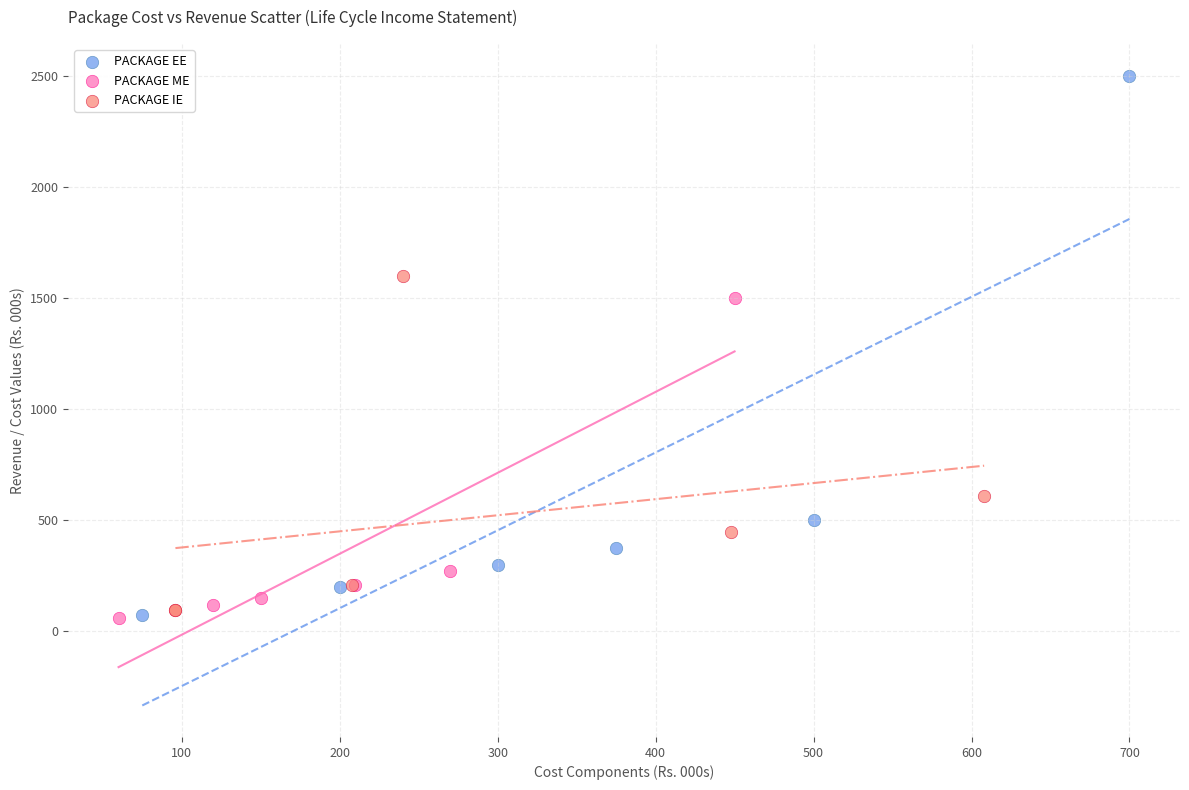

Which series reaches the maximum Y coordinate?

PACKAGE EE